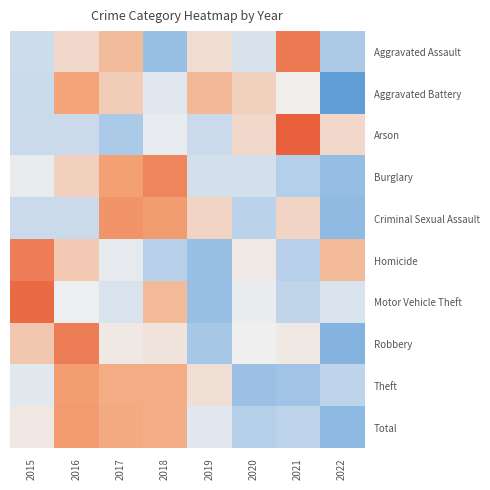

Rank the series by their maximum value, from highest to lowest.

Arson, Motor Vehicle Theft, Aggravated Assault, Homicide, Robbery, Burglary, Criminal Sexual Assault, Total, Theft, Aggravated Battery